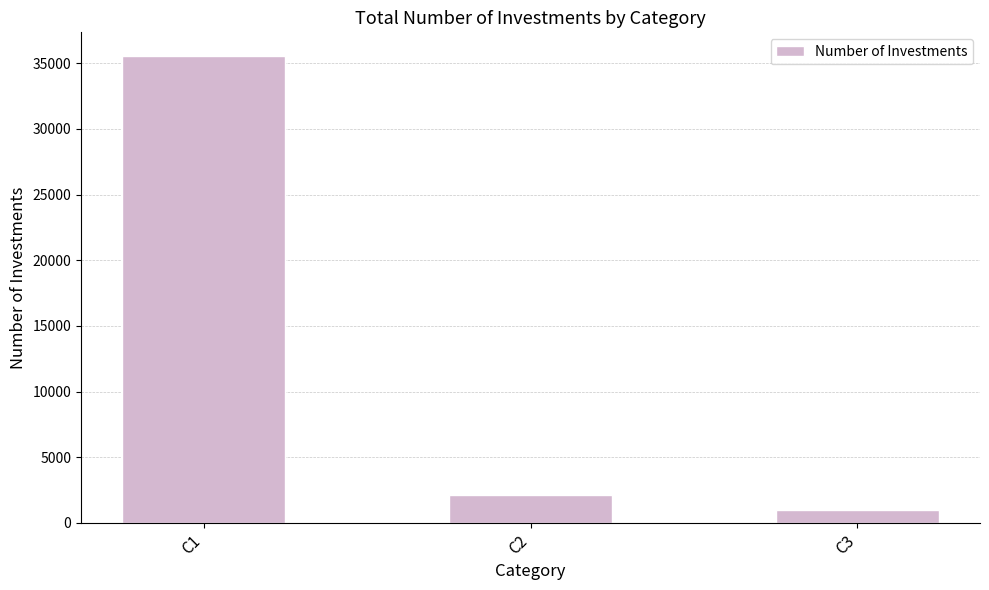

What is the change in value from C1 to C2?

-33474